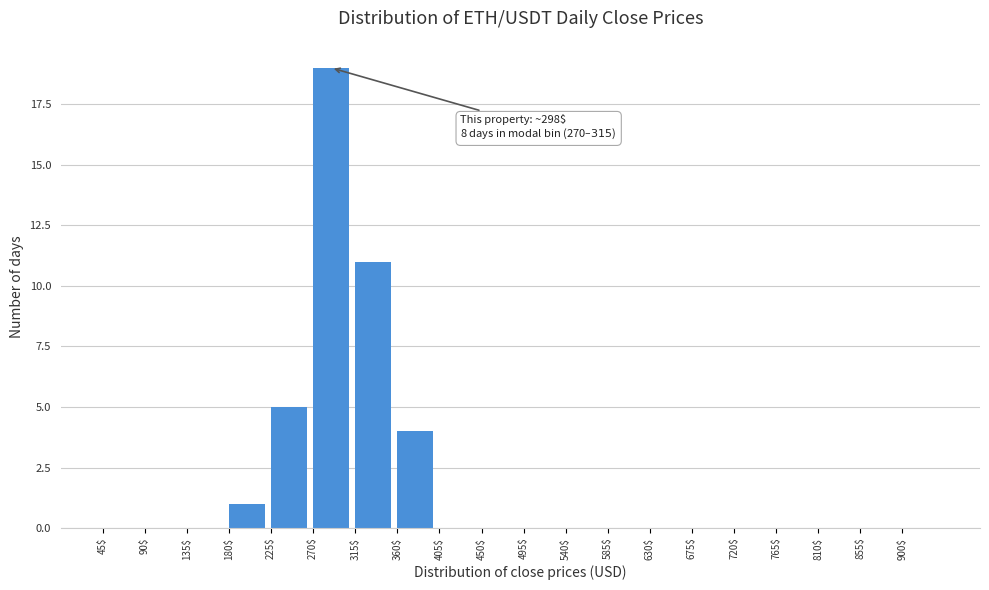

Which range on the x-axis has the tallest bar?

270 to 315